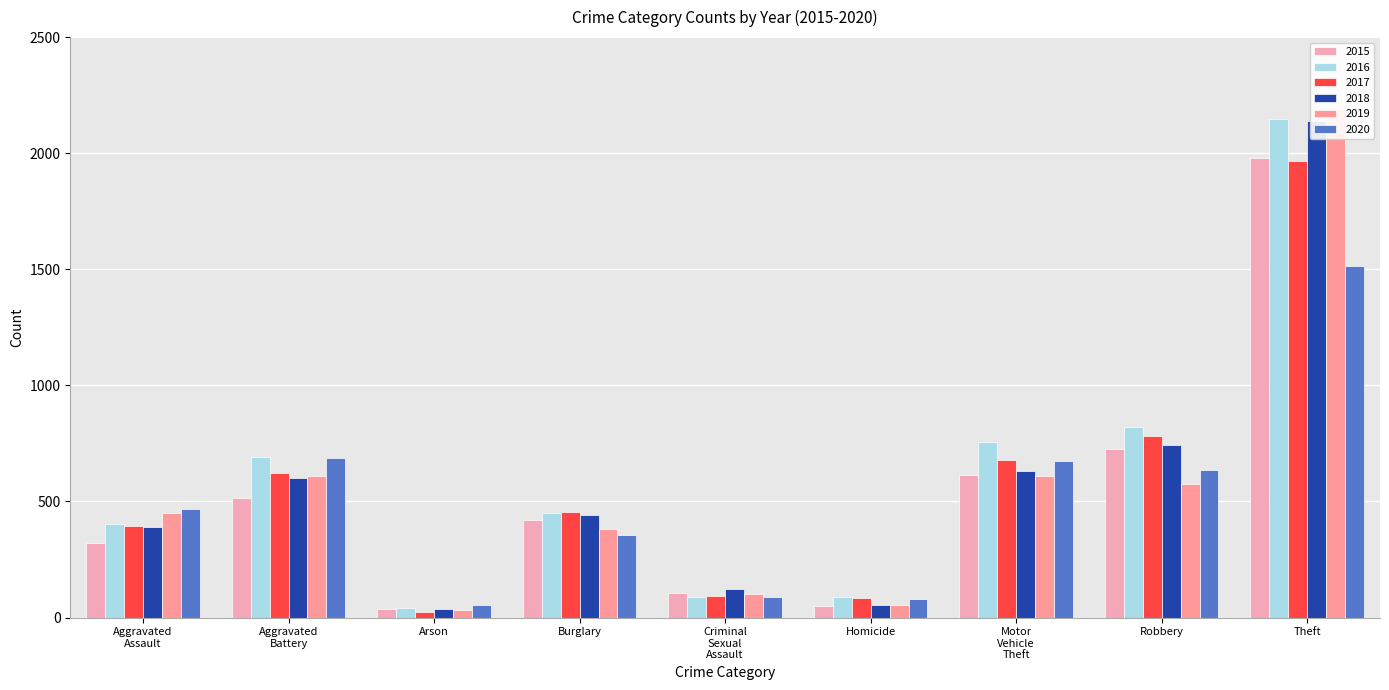

What position from the right is Arson?

7